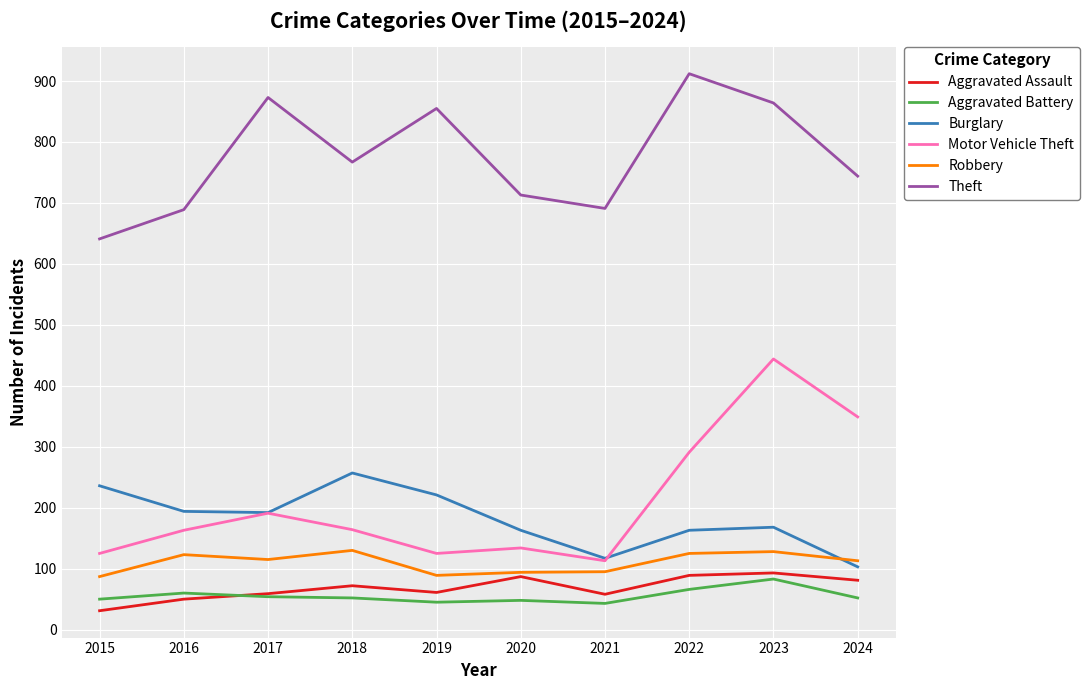

Does the chart display data point markers on the line(s)?

No